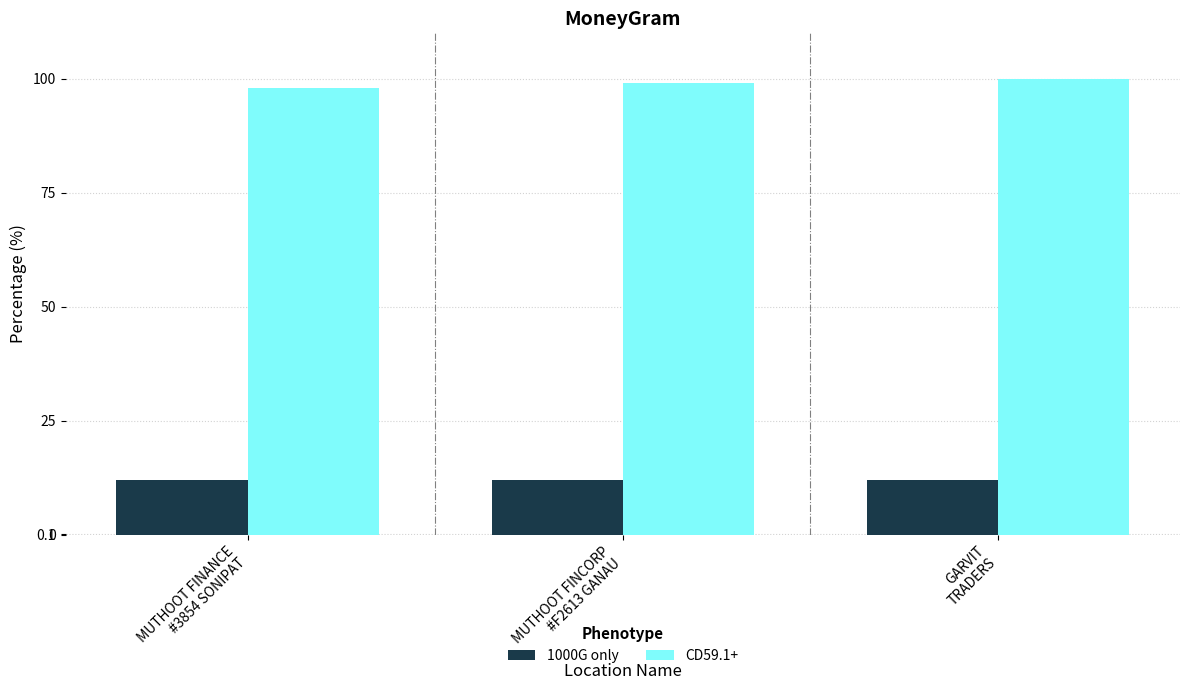

Does the chart contain any negative values?

No